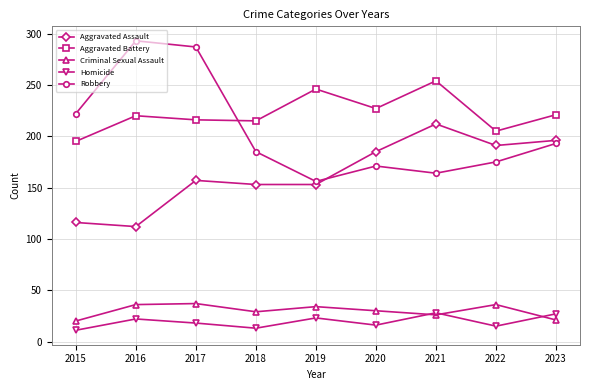

At which label does Aggravated Battery reach its minimum?

2015